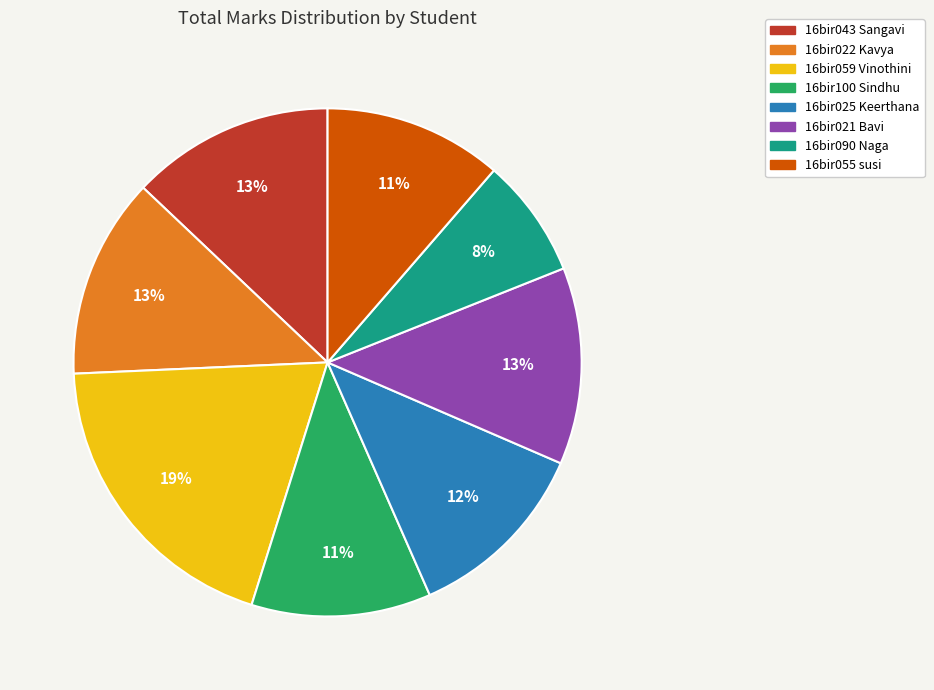

The 16bir021 Bavi slice represents 13% of the pie. True or false?

True